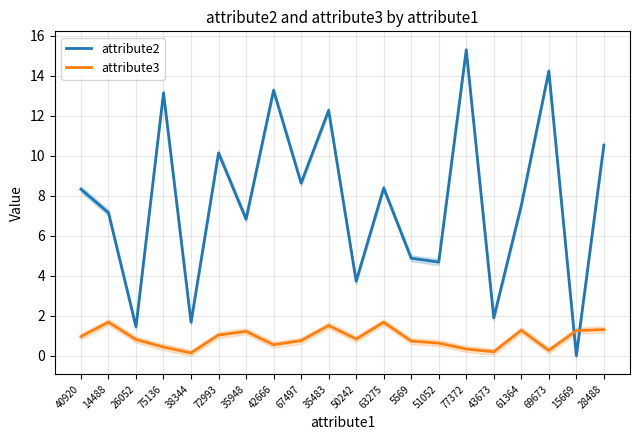

Which label corresponds to the largest value in the chart?

77372